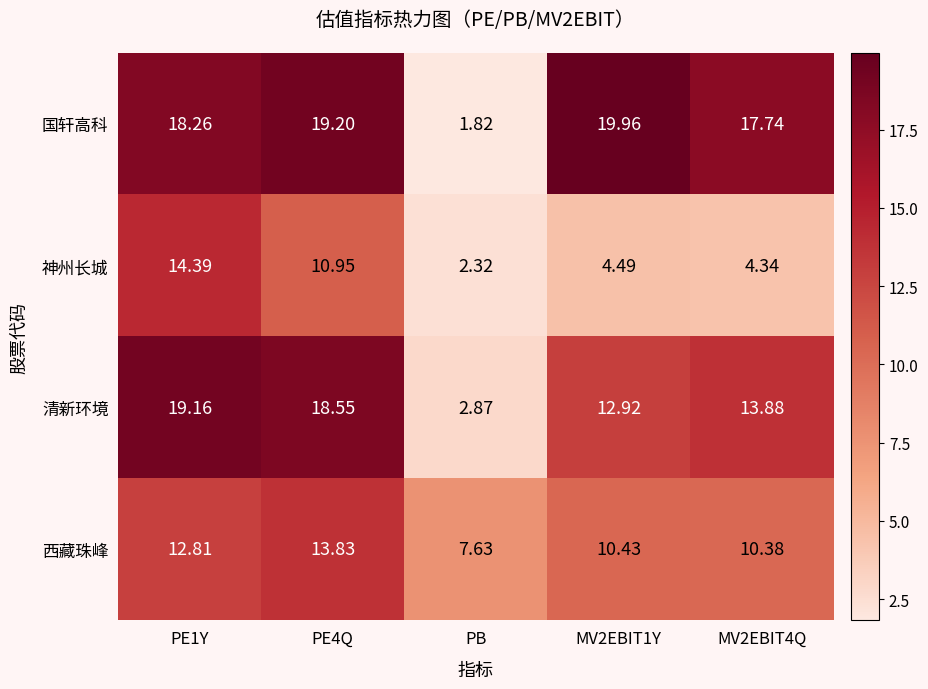

Rank the series at MV2EBIT1Y from highest to lowest value.

国轩高科, 清新环境, 西藏珠峰, 神州长城